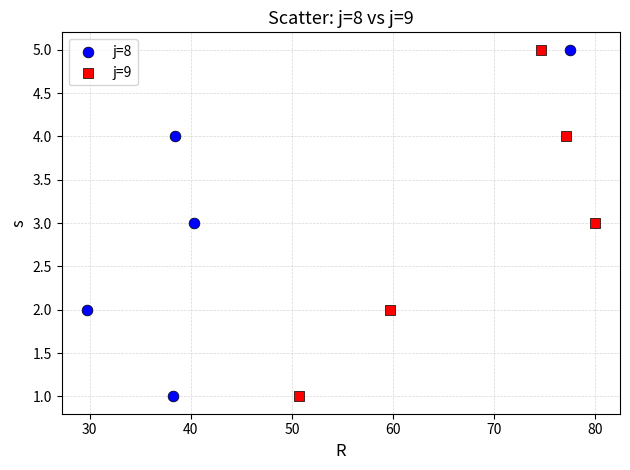

What are all the series names shown in the legend?

j=8, j=9